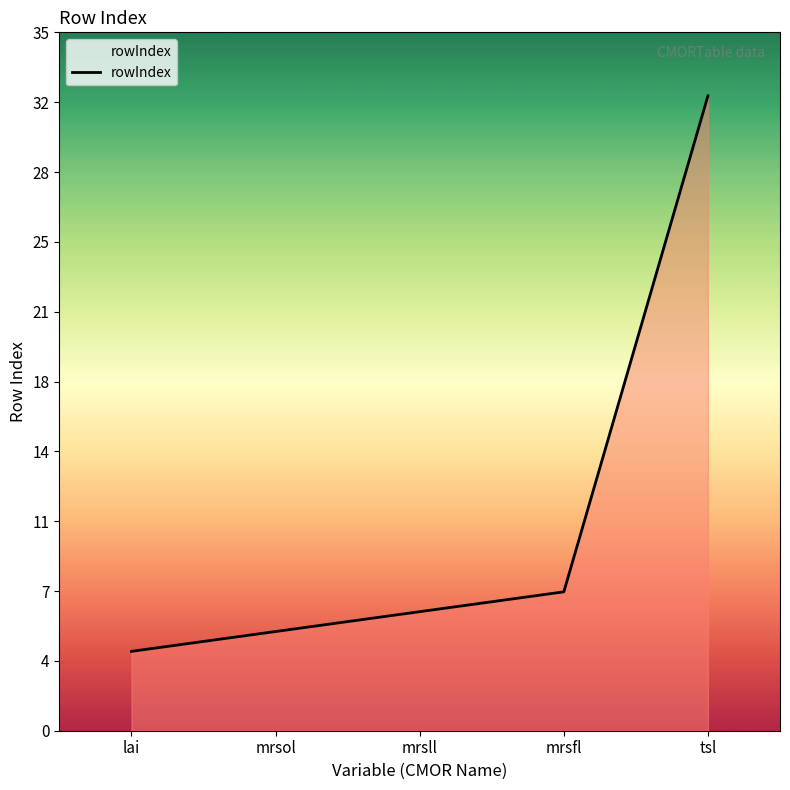

What is the value of the 4th point from the left?

7